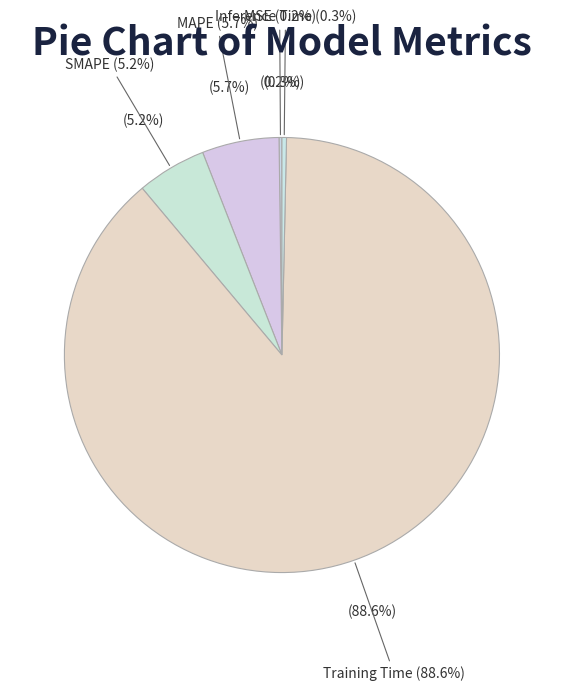

How many segments does this pie chart have?

5